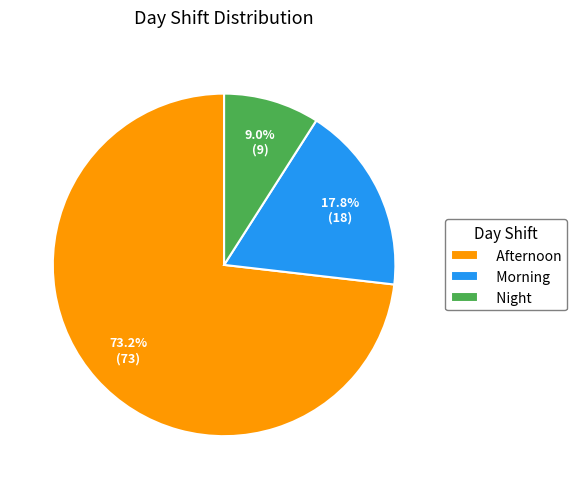

Which slice is the largest?

Afternoon